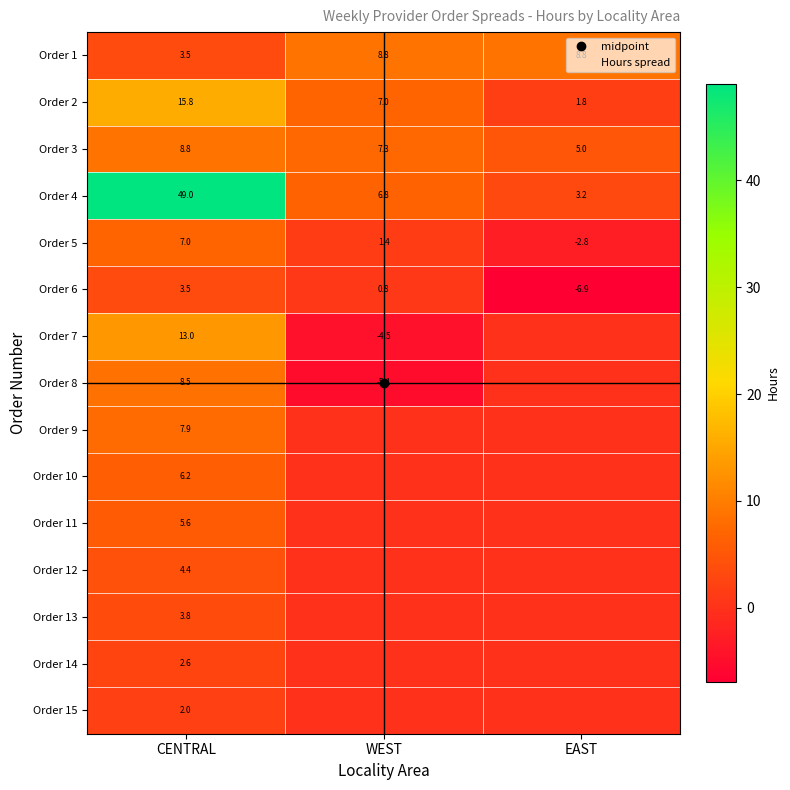

Which series has the largest range (max minus min)?

Order 4